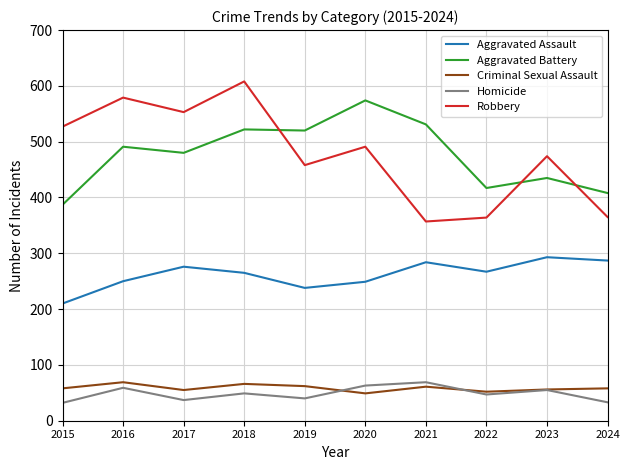

True or false: Robbery and Aggravated Assault intersect in this chart.

False